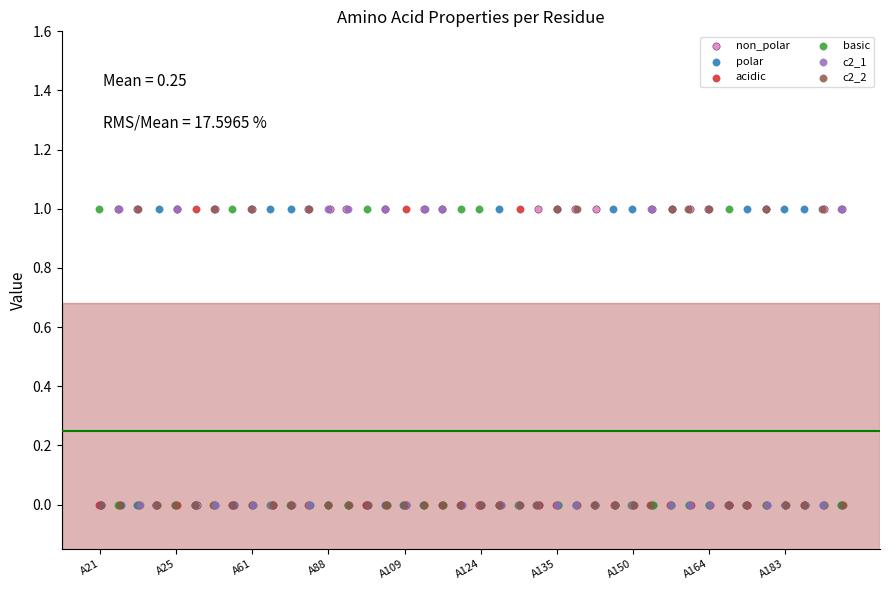

Which series reaches the minimum Y coordinate?

non_polar